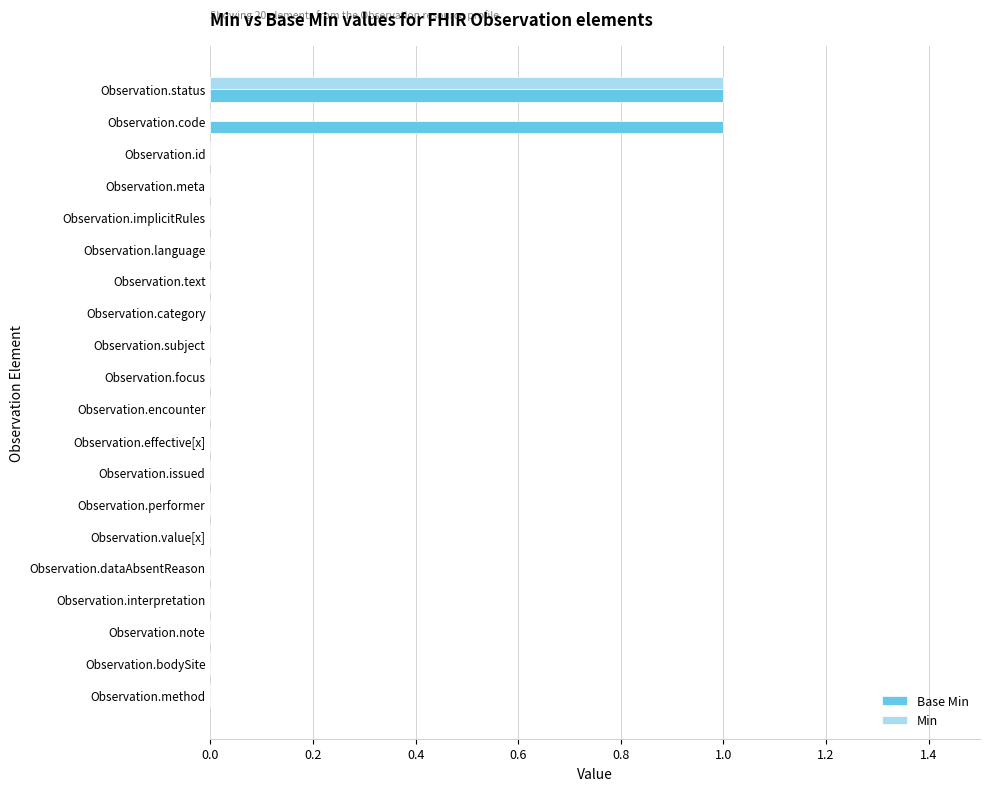

True or false: Min has a value of 0 at Observation.value[x].

True